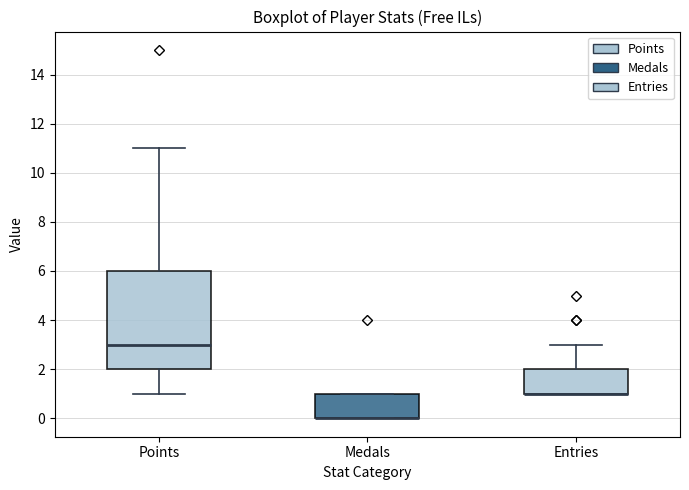

Where is the lower edge of the box for Medals on the y-axis? The values are not printed on the chart, so give them approximately, as read against the axis.

0